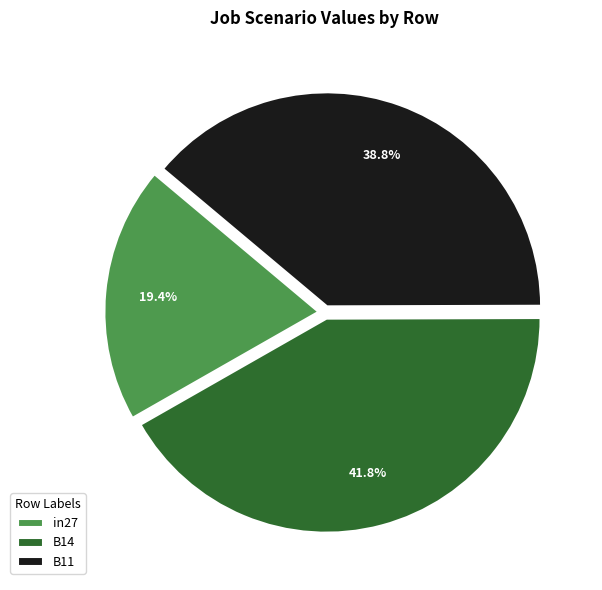

To the nearest percent, what percentage of the pie is B14?

42%